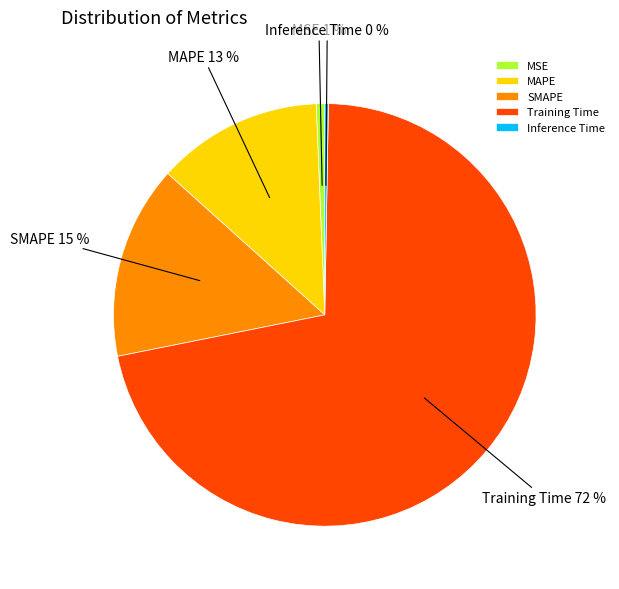

To the nearest percent, what is the average slice percentage?

20%